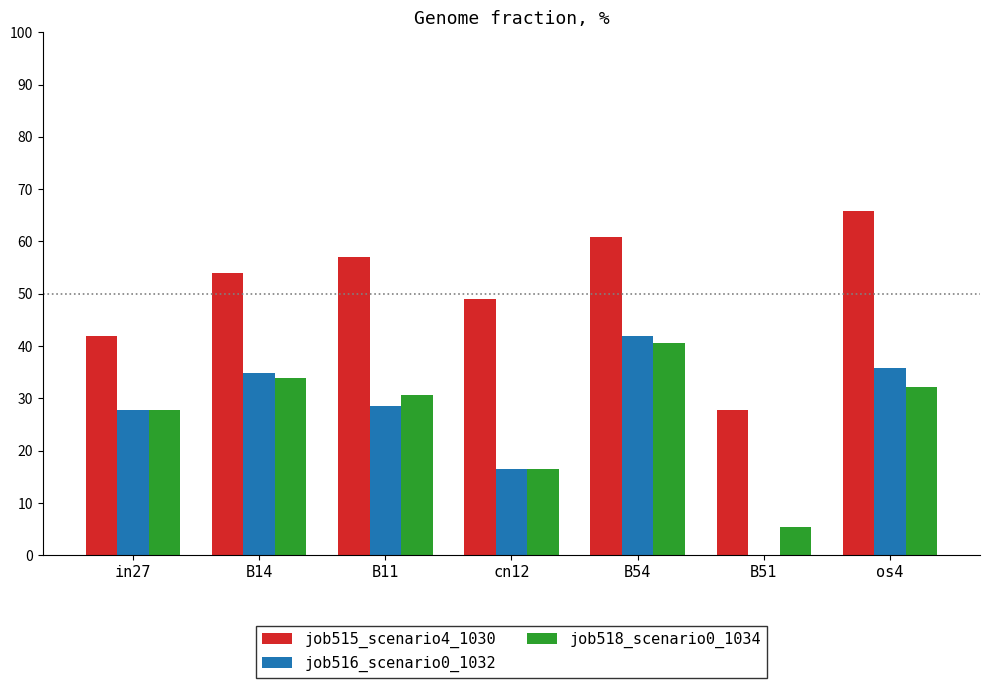

What is the approximate value of job516_scenario0_1032 at cn12?

16.5